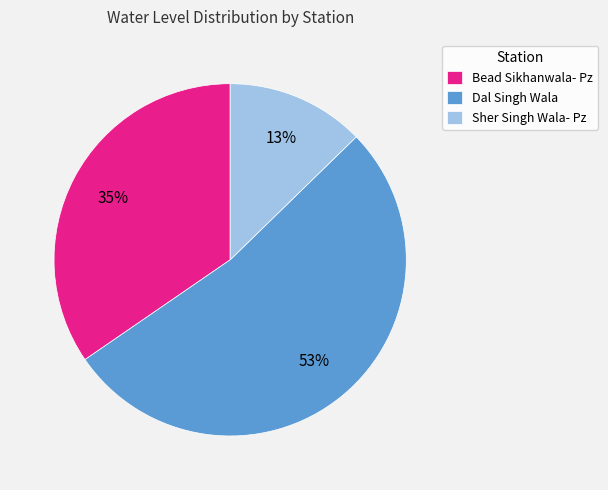

Does Dal Singh Wala represent more than half of the total?

Yes